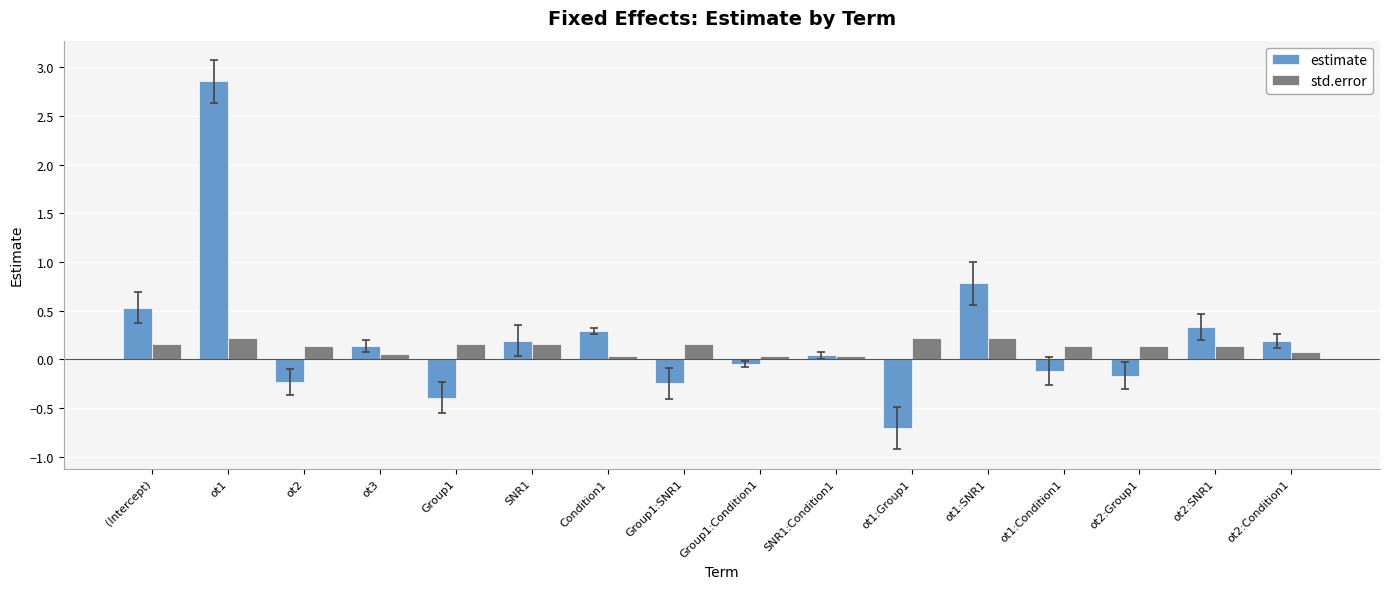

How many positive values does the estimate series have?

9